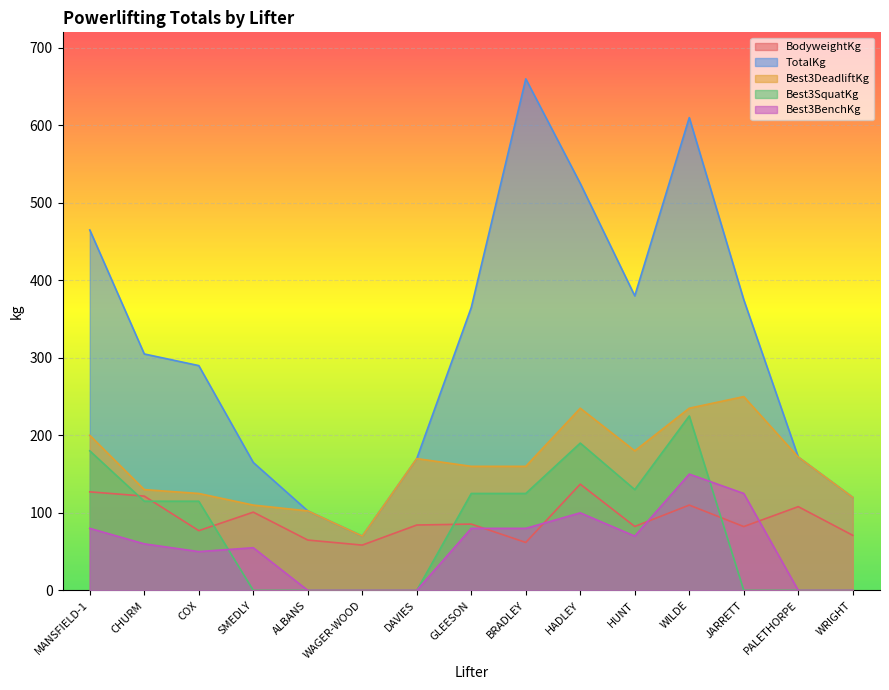

What is the sum of all TotalKg values?

4774.5